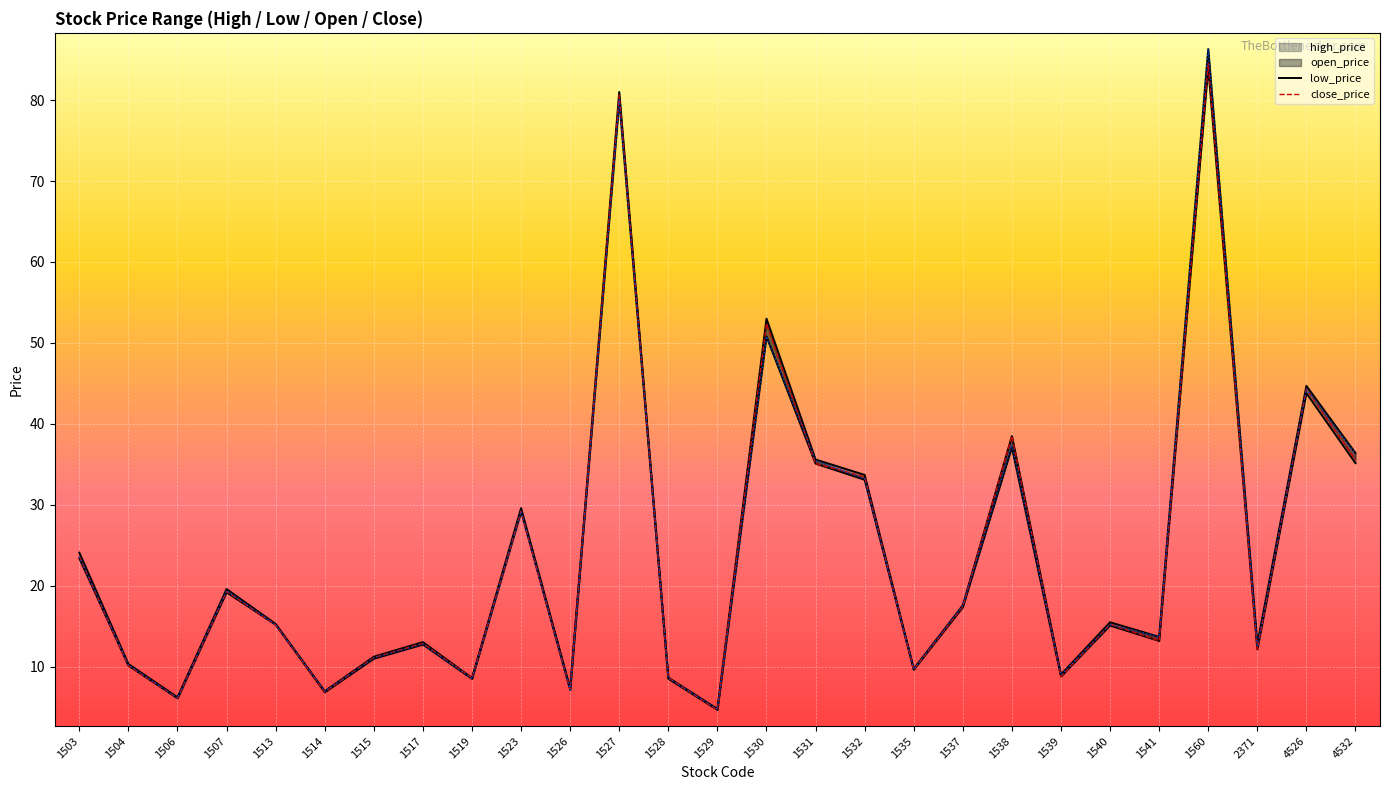

Which series has the largest range (max minus min)?

open_price